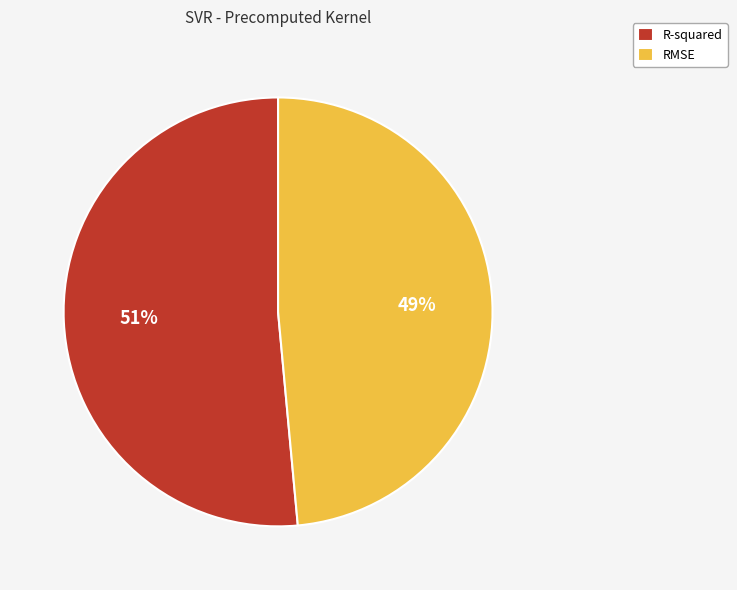

Rank the categories by value from highest to lowest.

R-squared, RMSE